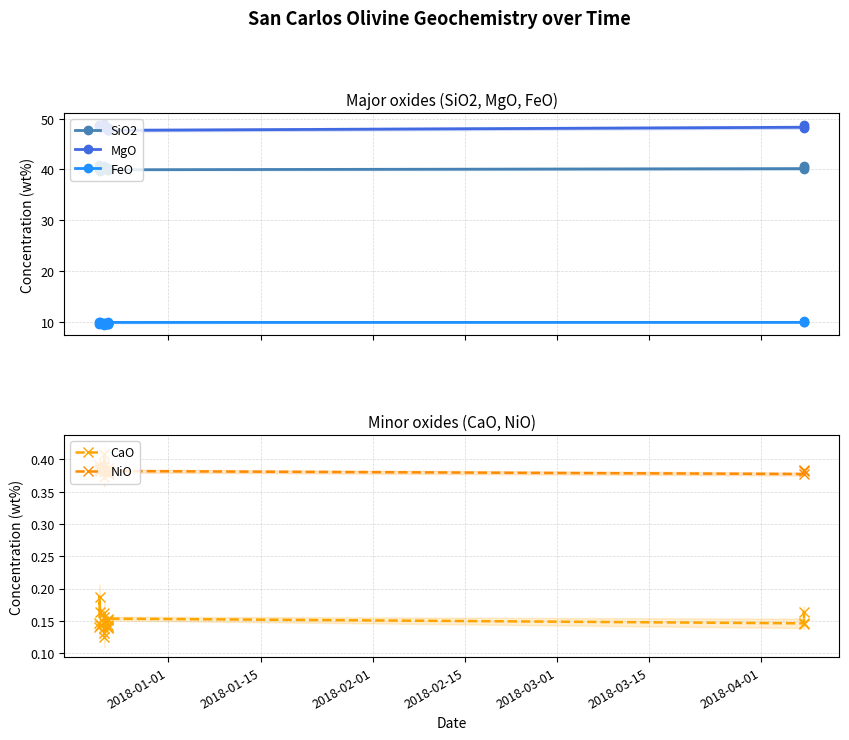

Which series has the largest total across all categories?

MgO